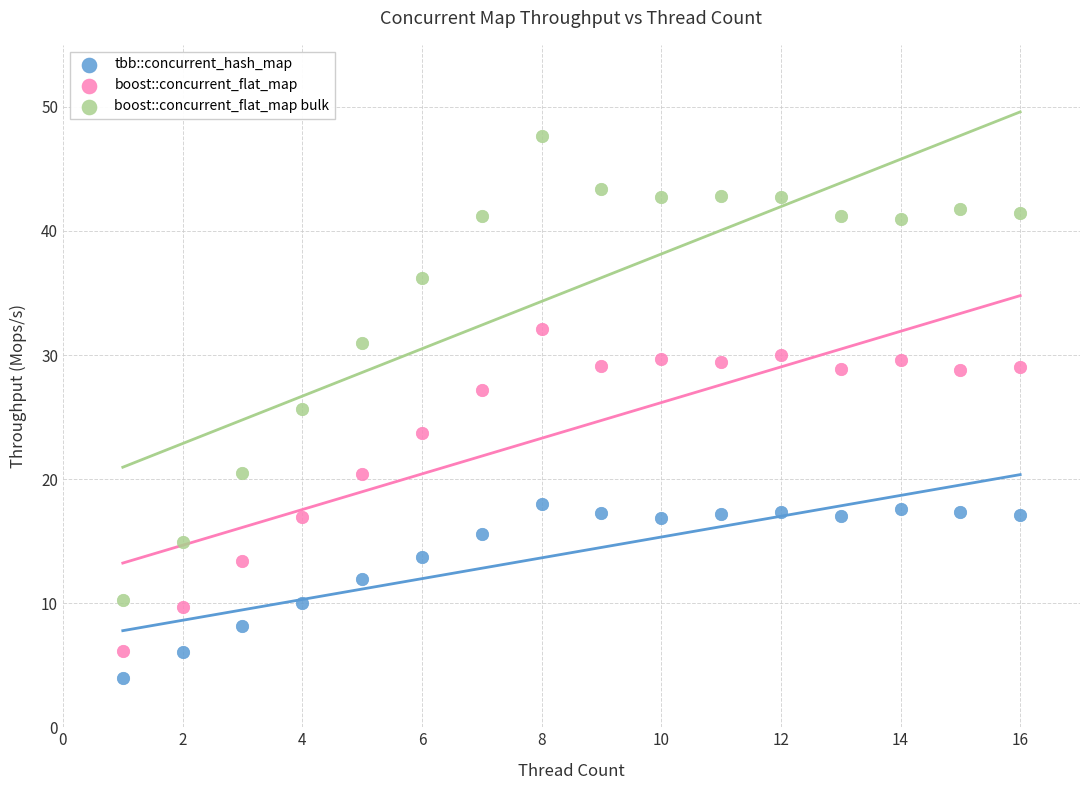

Which series contains the highest Y value?

boost::concurrent_flat_map bulk